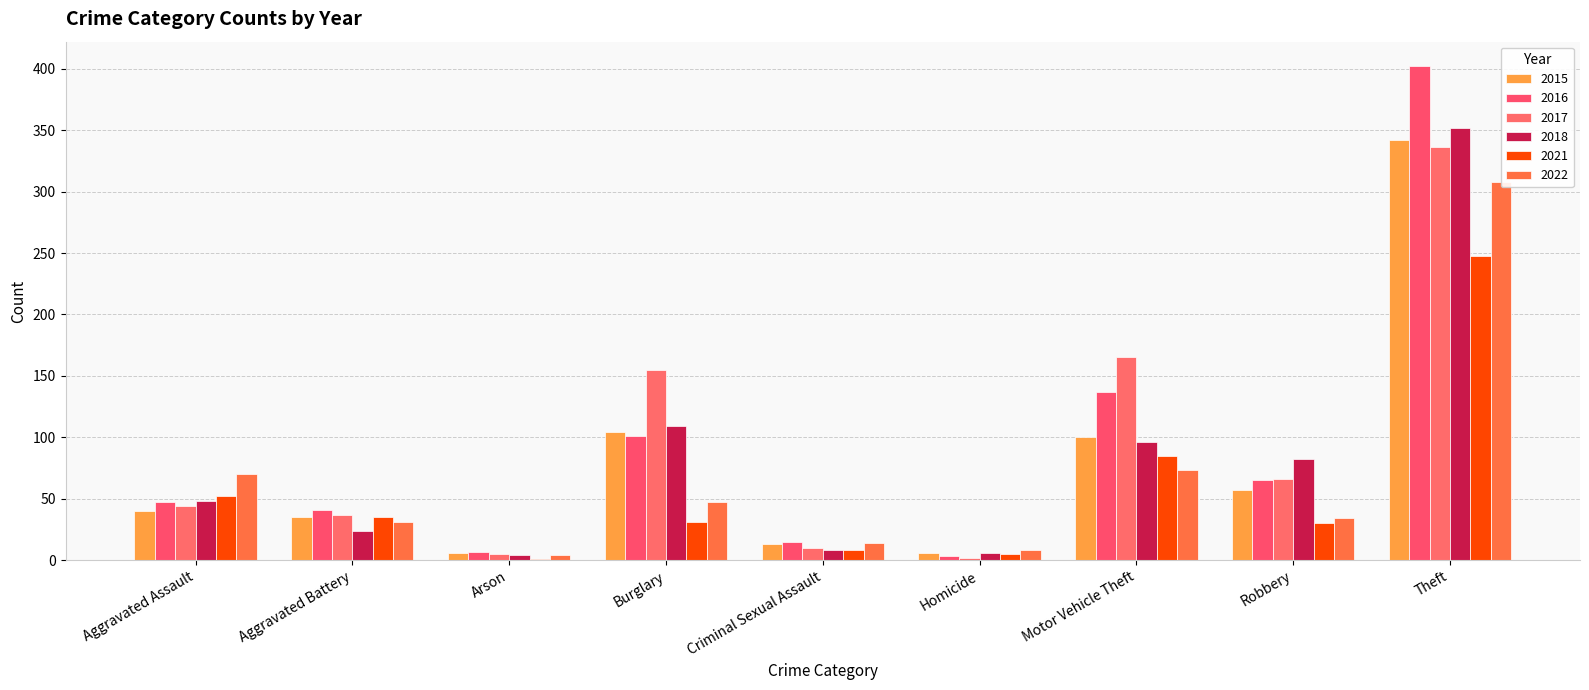

Is it true that 2017 equals 5 at Arson?

True